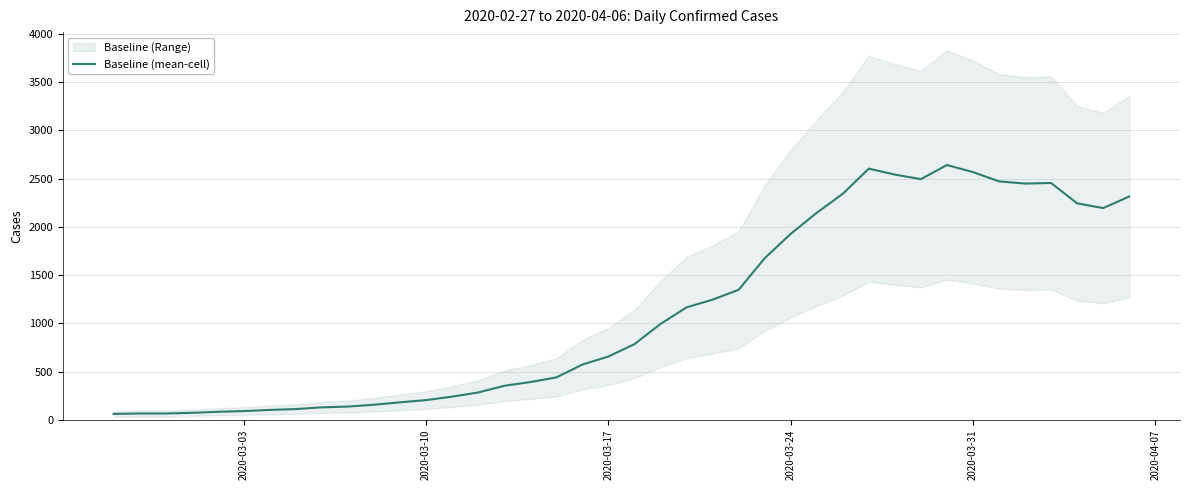

Reading left to right, transcribe all the data shown in this chart.

61	65	65	72	83	90	102	111	129	137	156	181	204	240	283	352	391	439	572	656	784	993	1165	1245	1347	1674	1927	2145	2342	2603	2541	2494	2640	2567	2471	2448	2454	2243	2194	2314